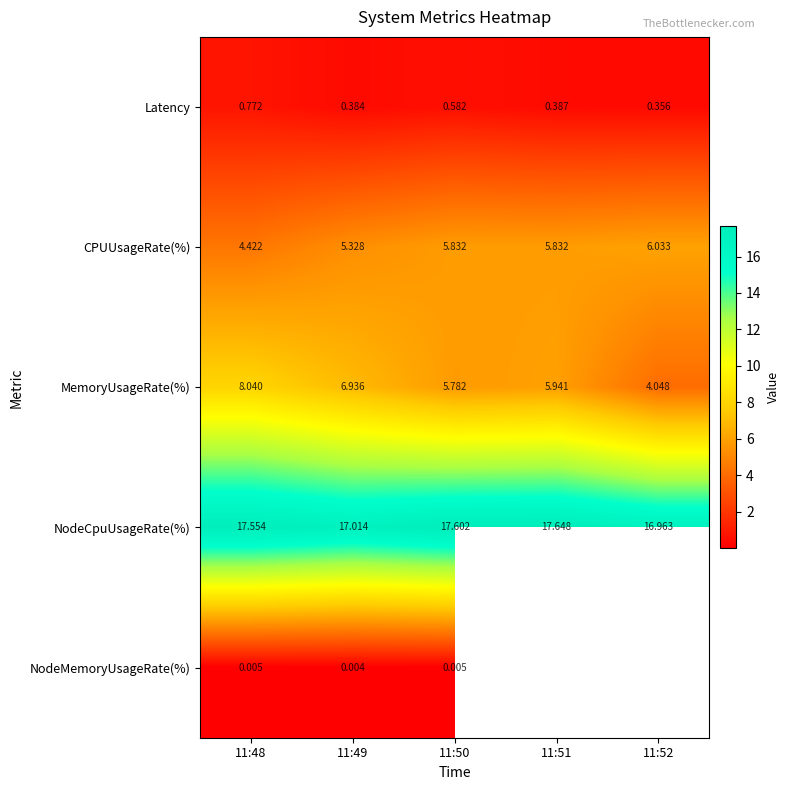

At which label does NodeCpuUsageRate(%) reach its peak?

11:51